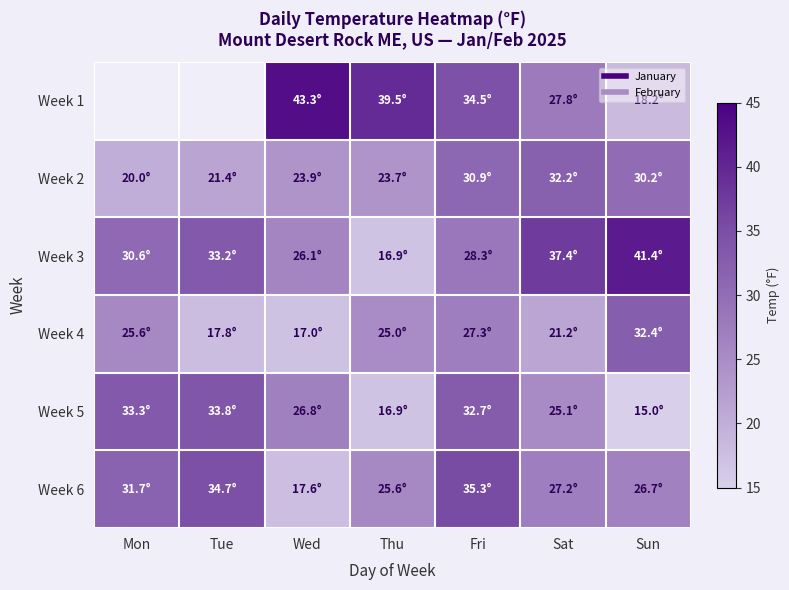

At which label does Week 6 first exceed 27?

Mon